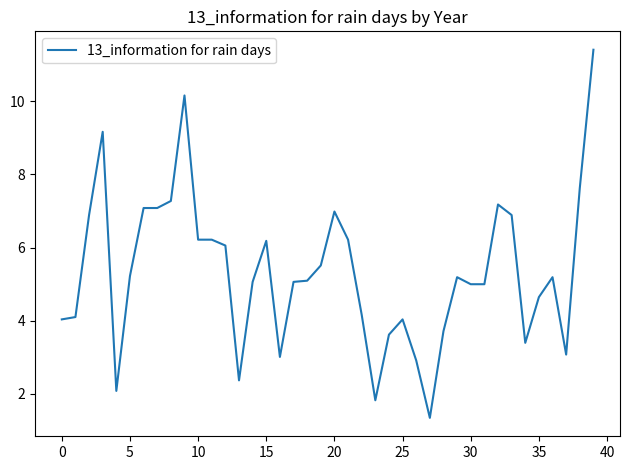

Reading left to right, what are all the values shown in this chart?

4.0	4.1	6.9	9.2	2.1	5.2	7.1	7.1	7.3	10.2	6.2	6.2	6.1	2.4	5.1	6.2	3.0	5.1	5.1	5.5	7.0	6.2	4.2	1.8	3.6	4.0	2.9	1.3	3.7	5.2	5.0	5.0	7.2	6.9	3.4	4.6	5.2	3.1	7.6	11.4